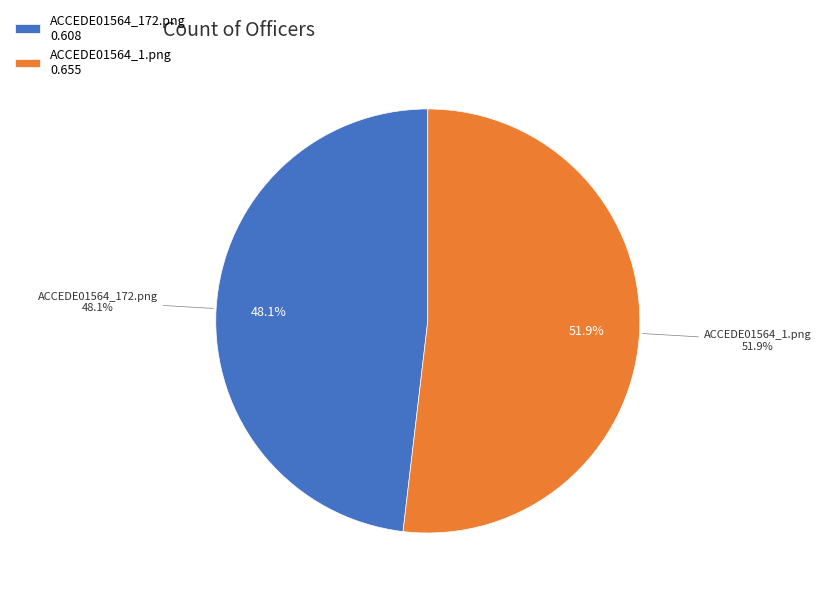

How many slices are in this pie chart?

2